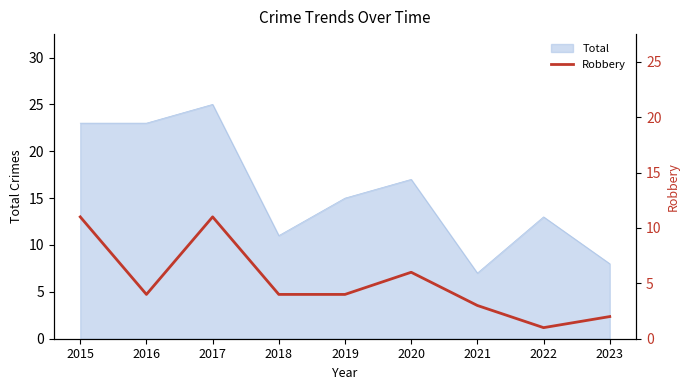

Rank the categories by value from lowest to highest.

2022, 2023, 2021, 2016, 2018, 2019, 2020, 2015, 2017